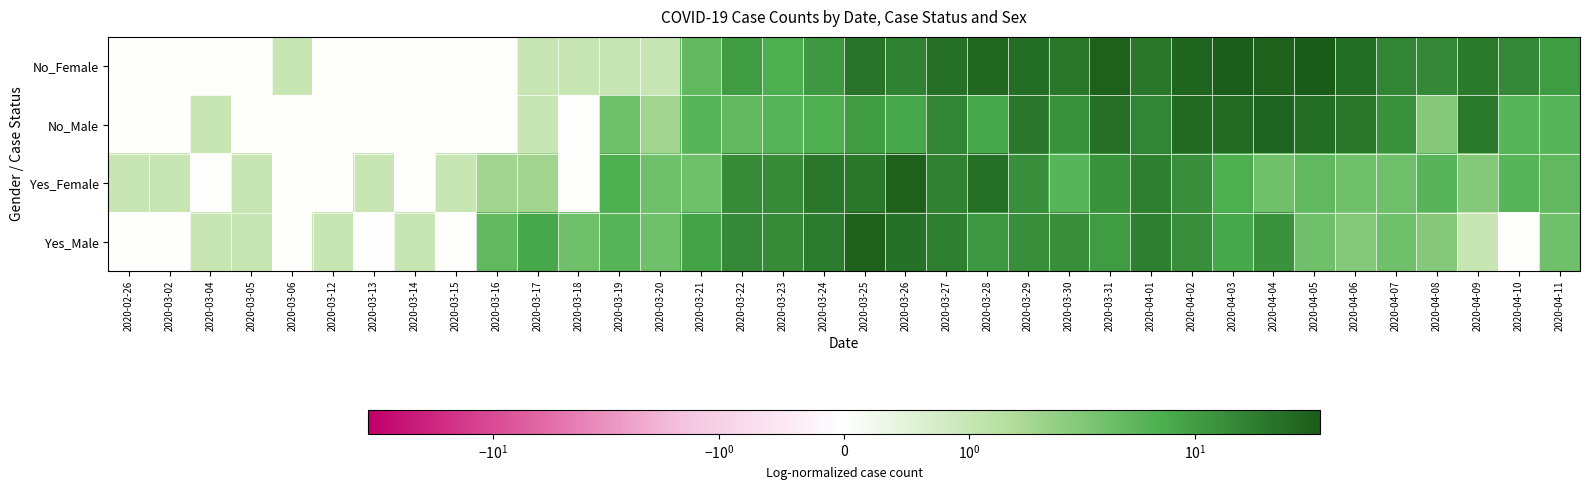

What is the maximum value shown in the chart?

36